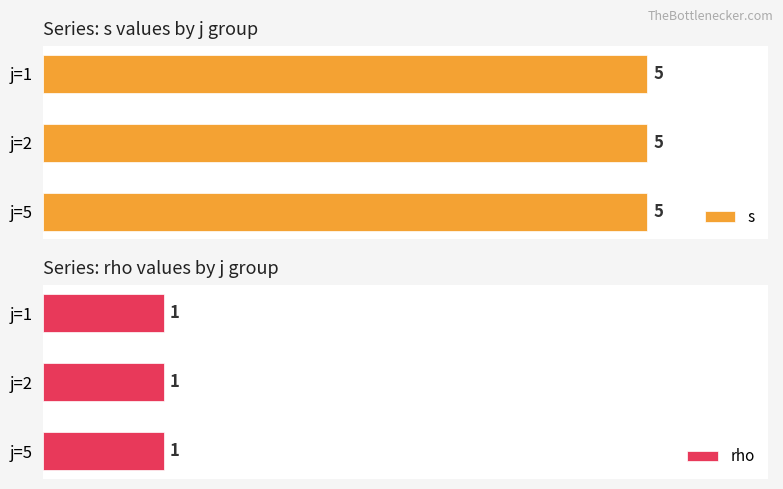

Which series has the widest spread of values?

s